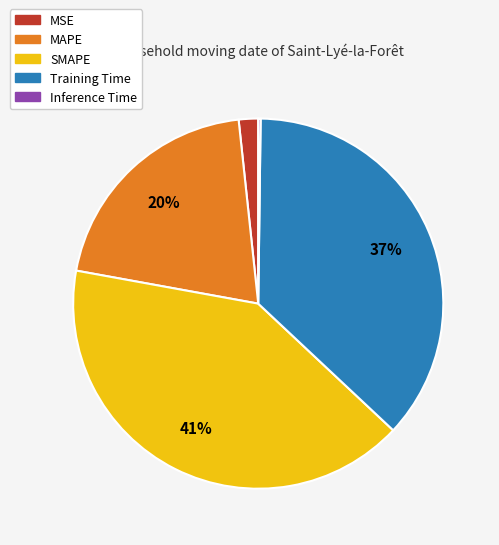

Is there a majority slice in this chart?

No